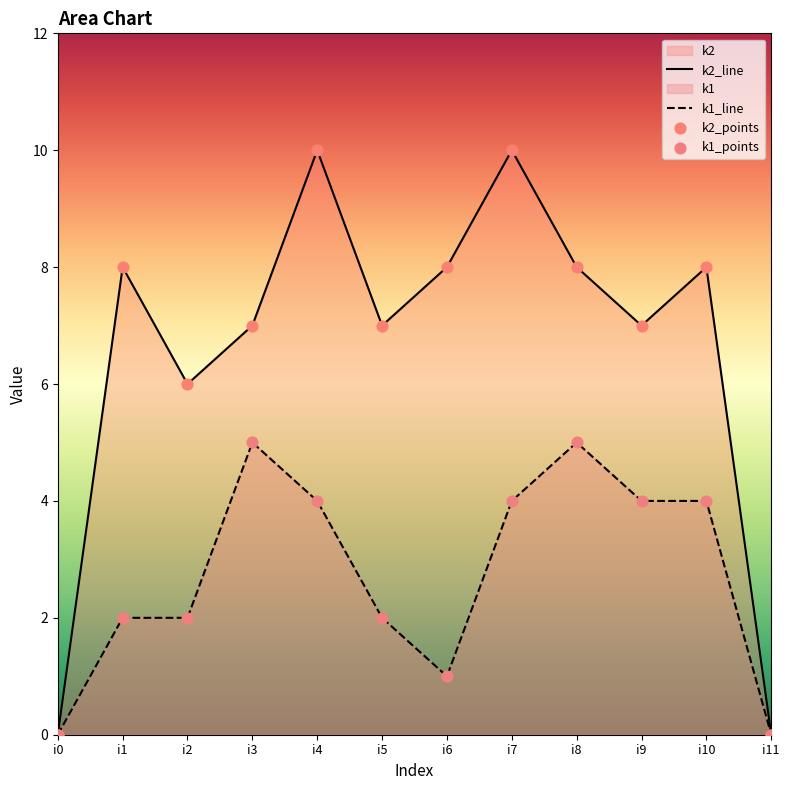

Which series reaches the minimum Y coordinate?

k1